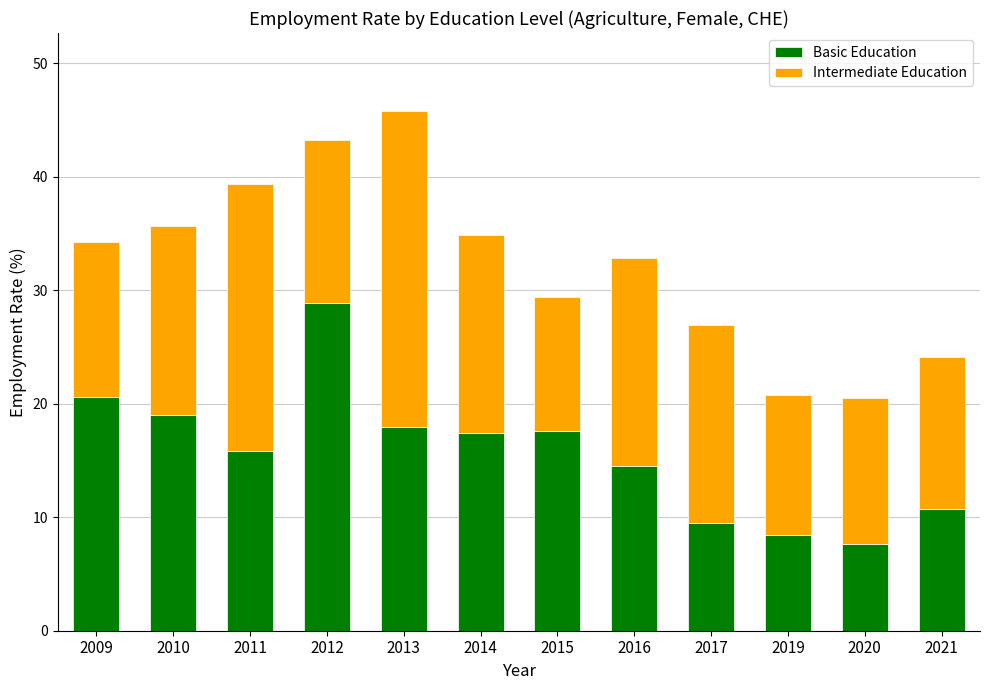

How many bars are there in total?

12